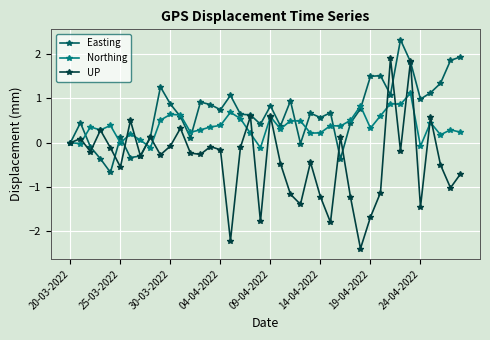

List the series in order of their overall mean, highest first.

Easting, Northing, UP